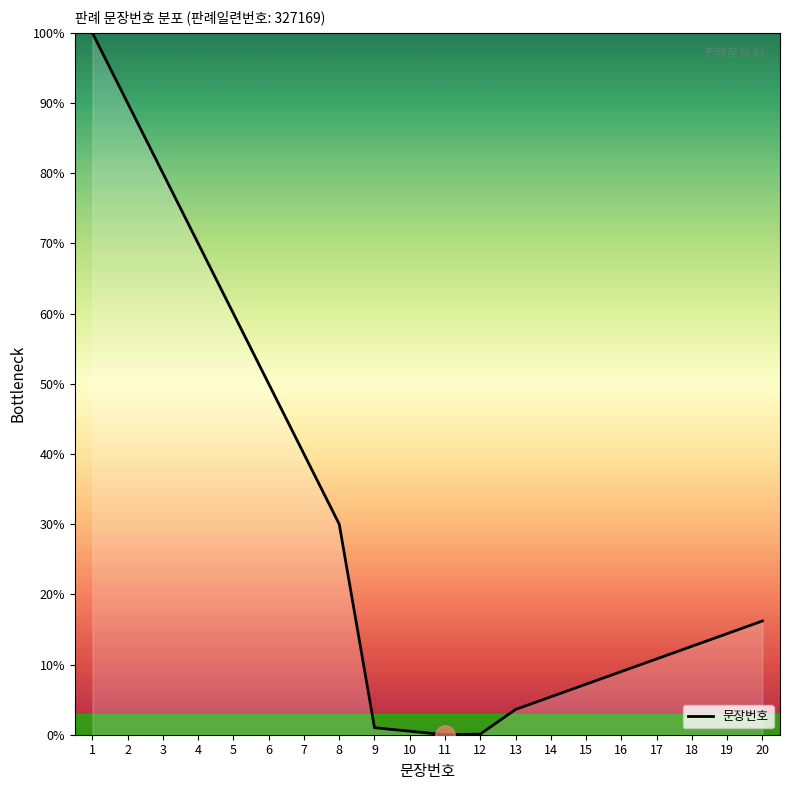

What is the change in value from 5 to 19?

-45.6